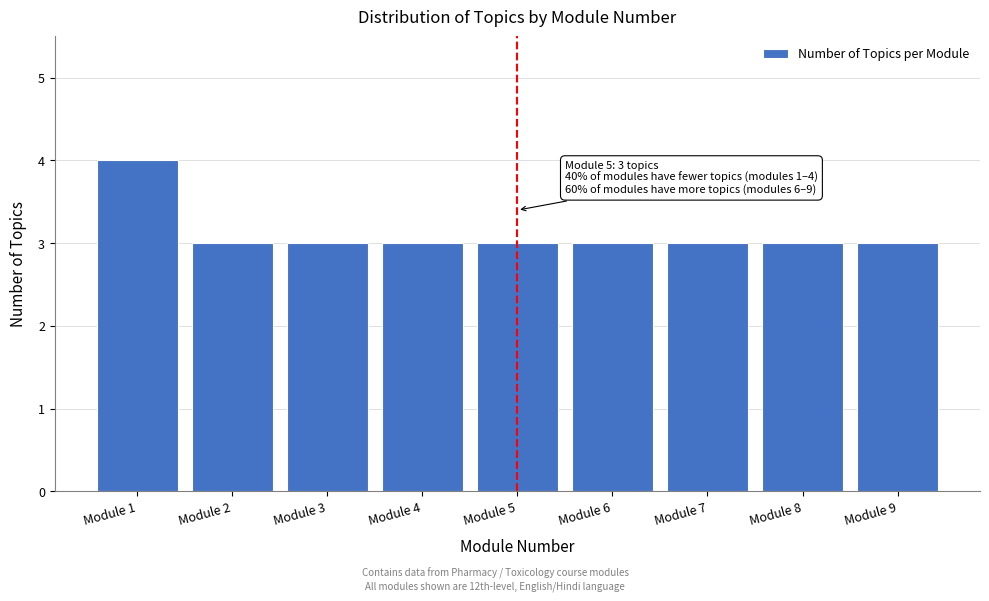

Reading left to right, transcribe all the data shown in this chart.

4	3	3	3	3	3	3	3	3